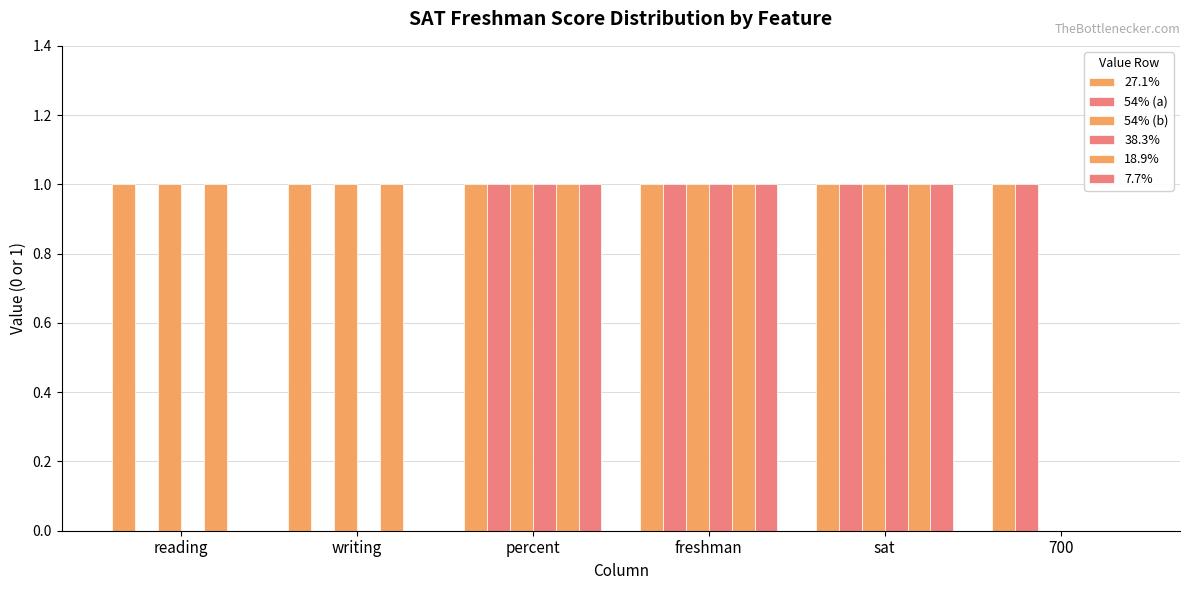

Count the number of categories in the chart.

6